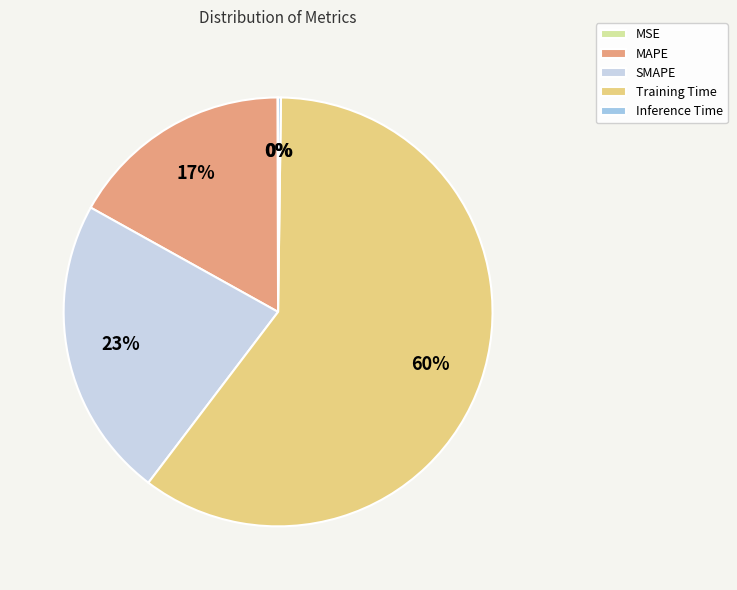

To the nearest percent, what portion does SMAPE represent?

23%